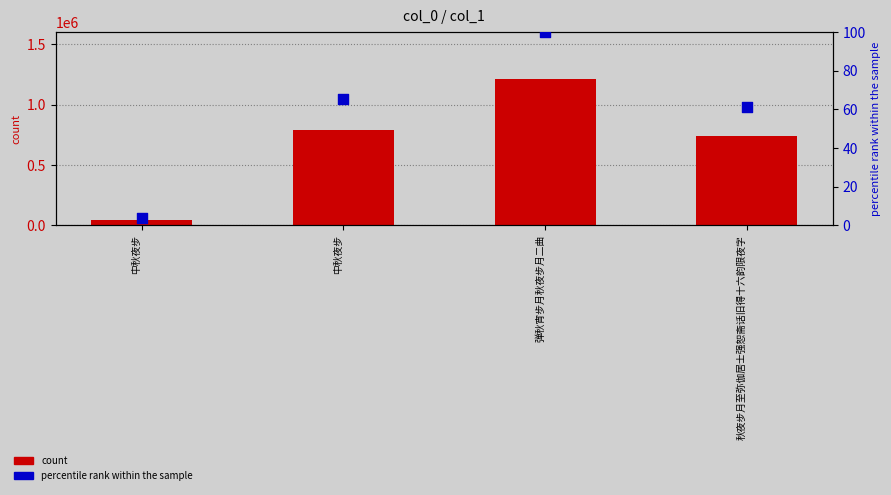

What is the total value across all series at 秋夜步月至弥伽居士强恕斋话旧得十六韵限夜字?

737993.0